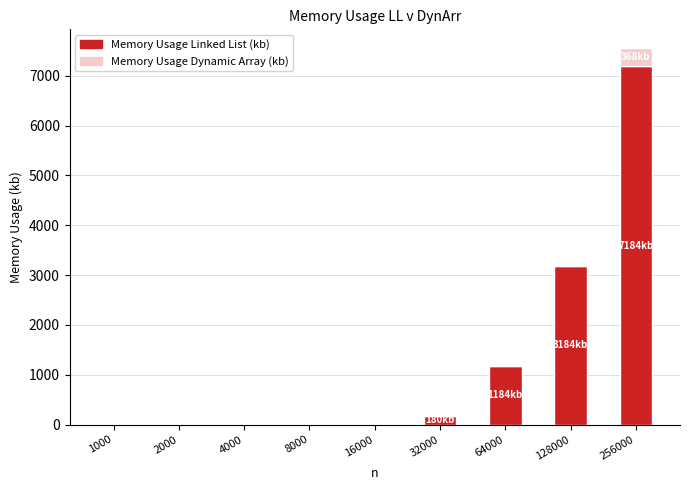

How many distinct data groups are displayed?

2